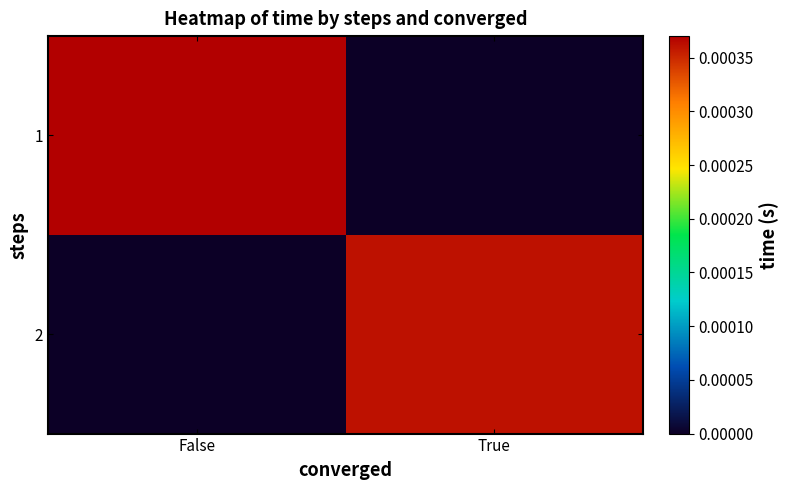

At which category is the sum across all series the highest?

False